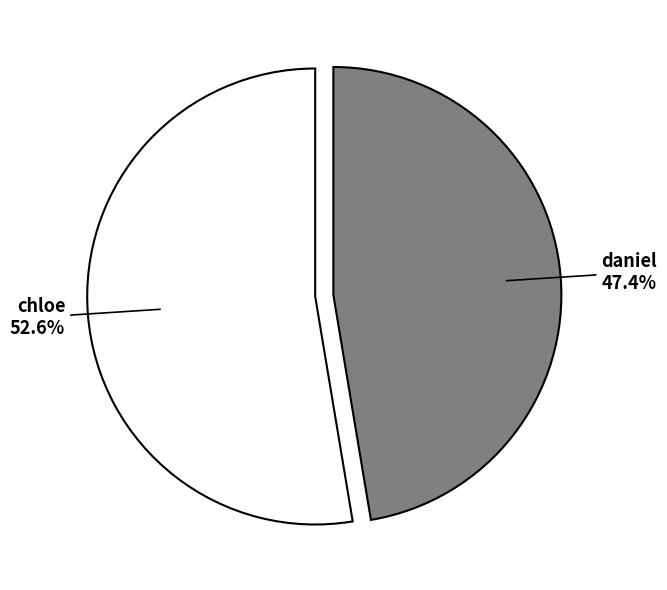

Which category has the biggest portion of the pie?

chloe